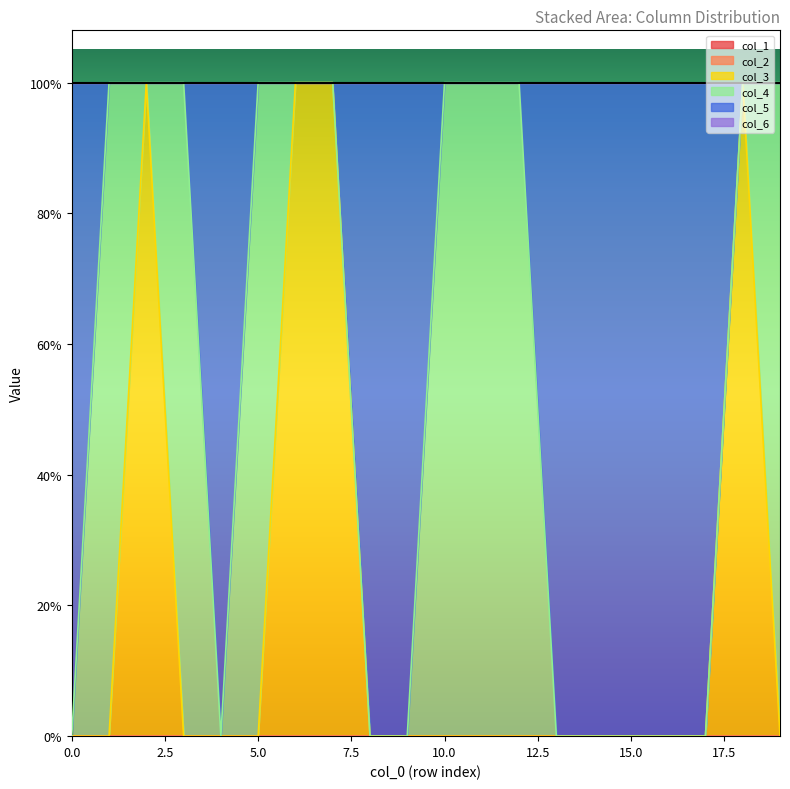

What is the difference between the maximum and minimum values in the col_3 series?

1